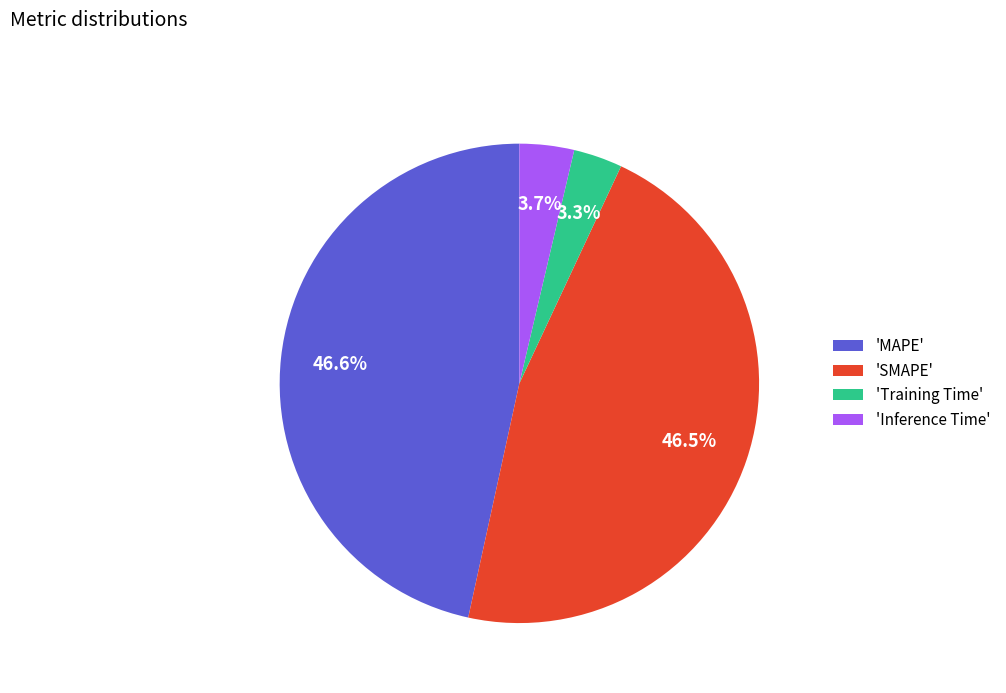

How many slices are in this pie chart?

4